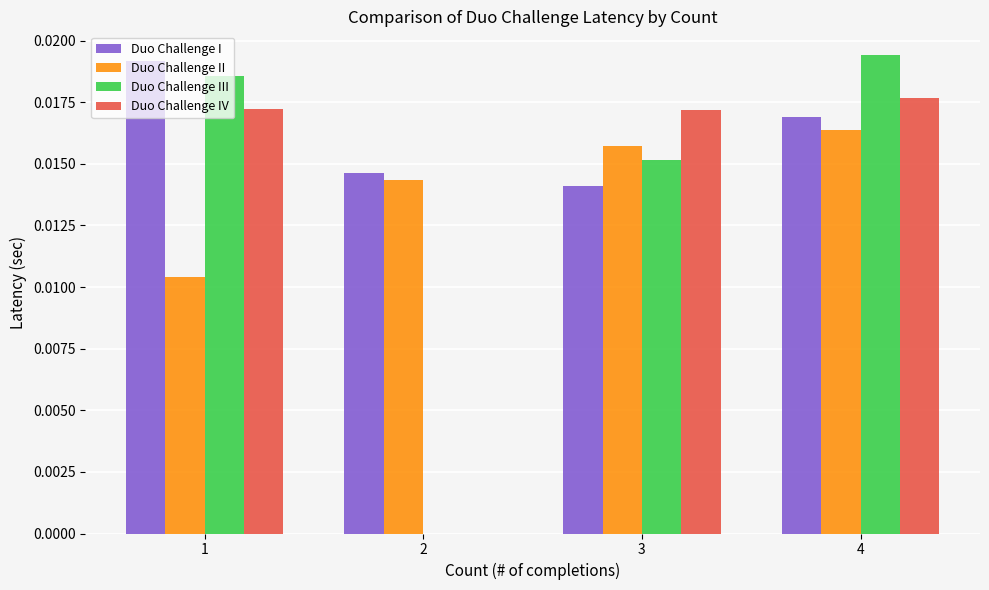

Which series has the widest spread of values?

Duo Challenge III